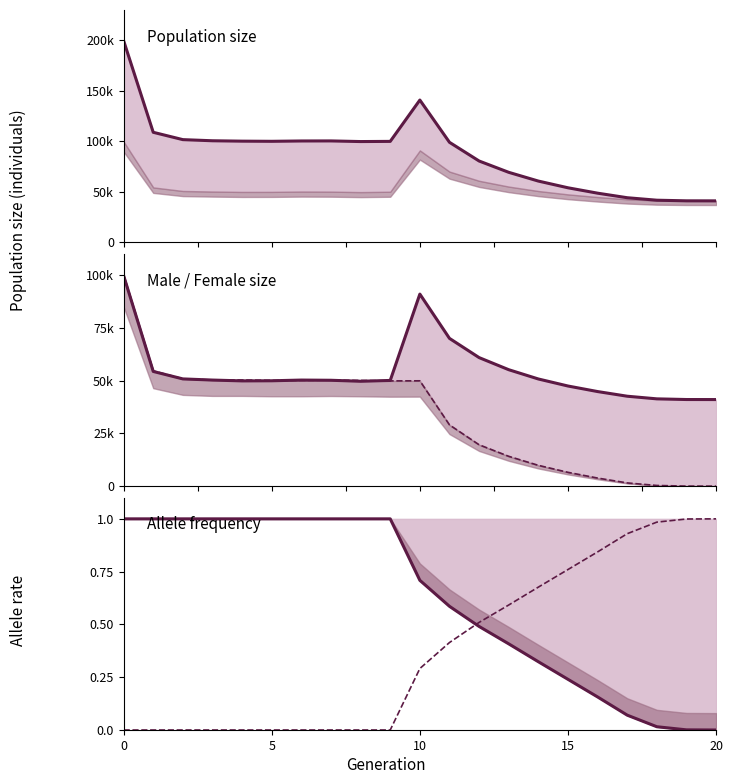

In male_size, how many points are higher than both neighbors (excluding endpoints)?

2